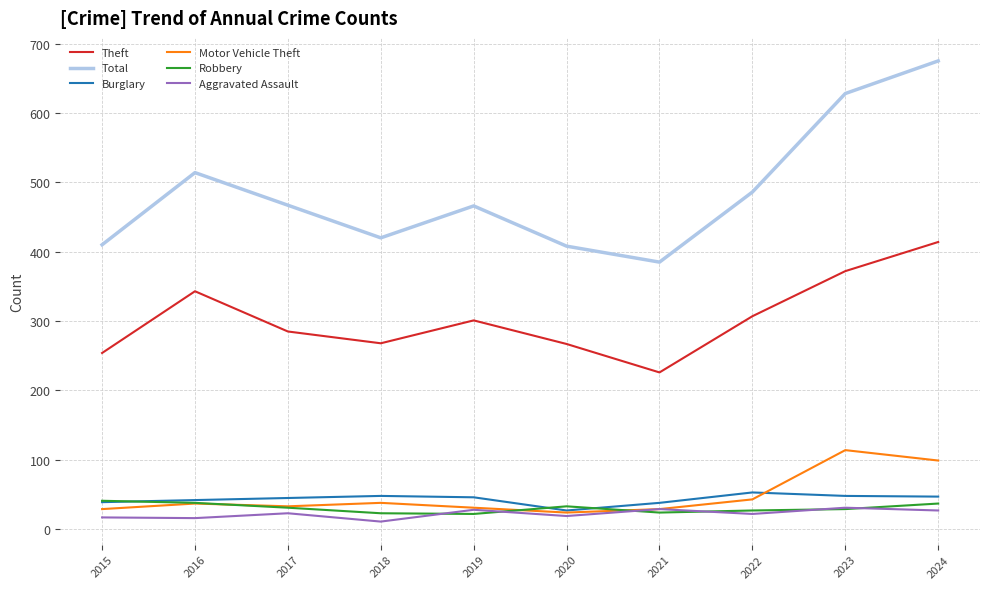

What is the difference between the maximum and minimum values in the Motor Vehicle Theft series?

90